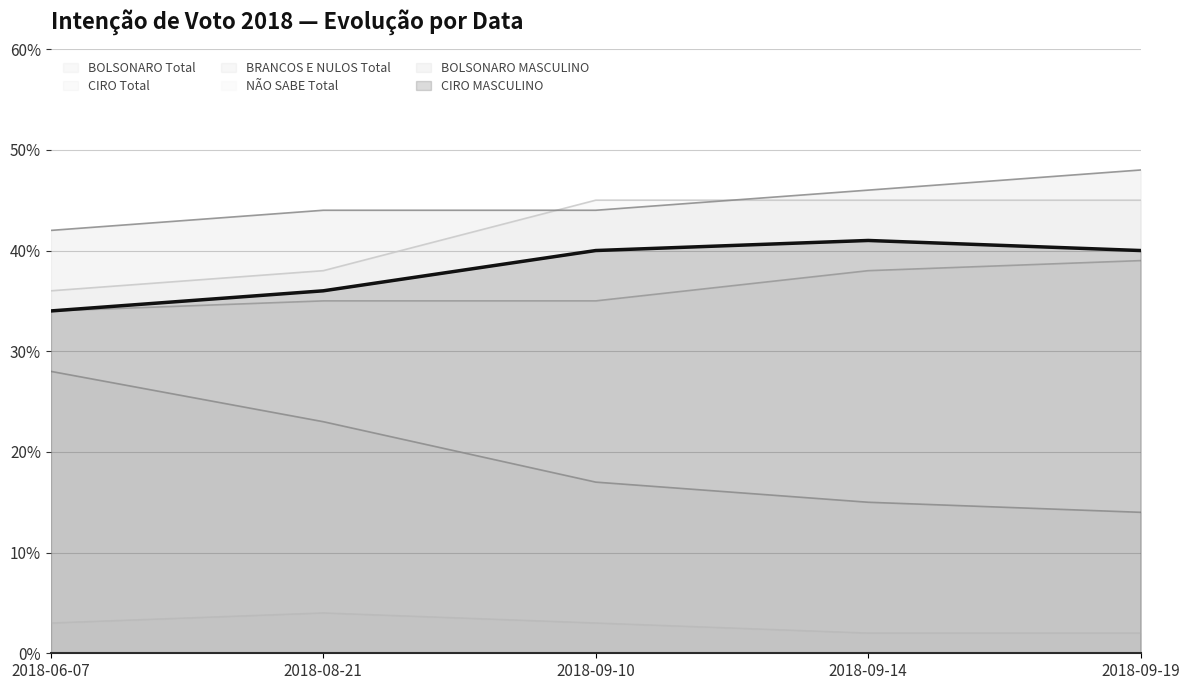

True or false: CIRO Total and CIRO MASCULINO intersect in this chart.

False